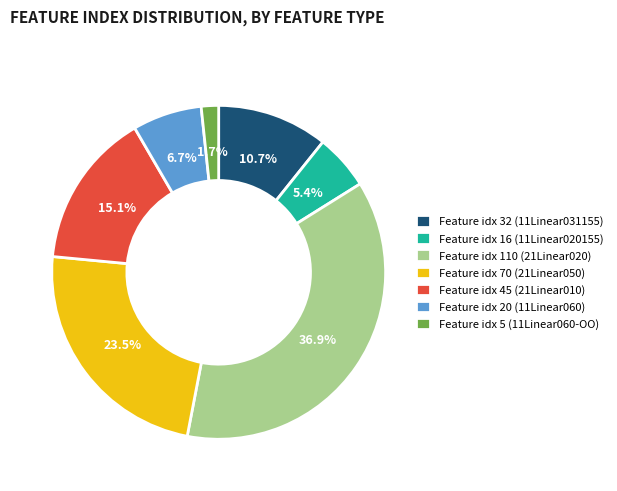

Does Feature idx 70 (21Linear050) account for over 50% of the chart?

No